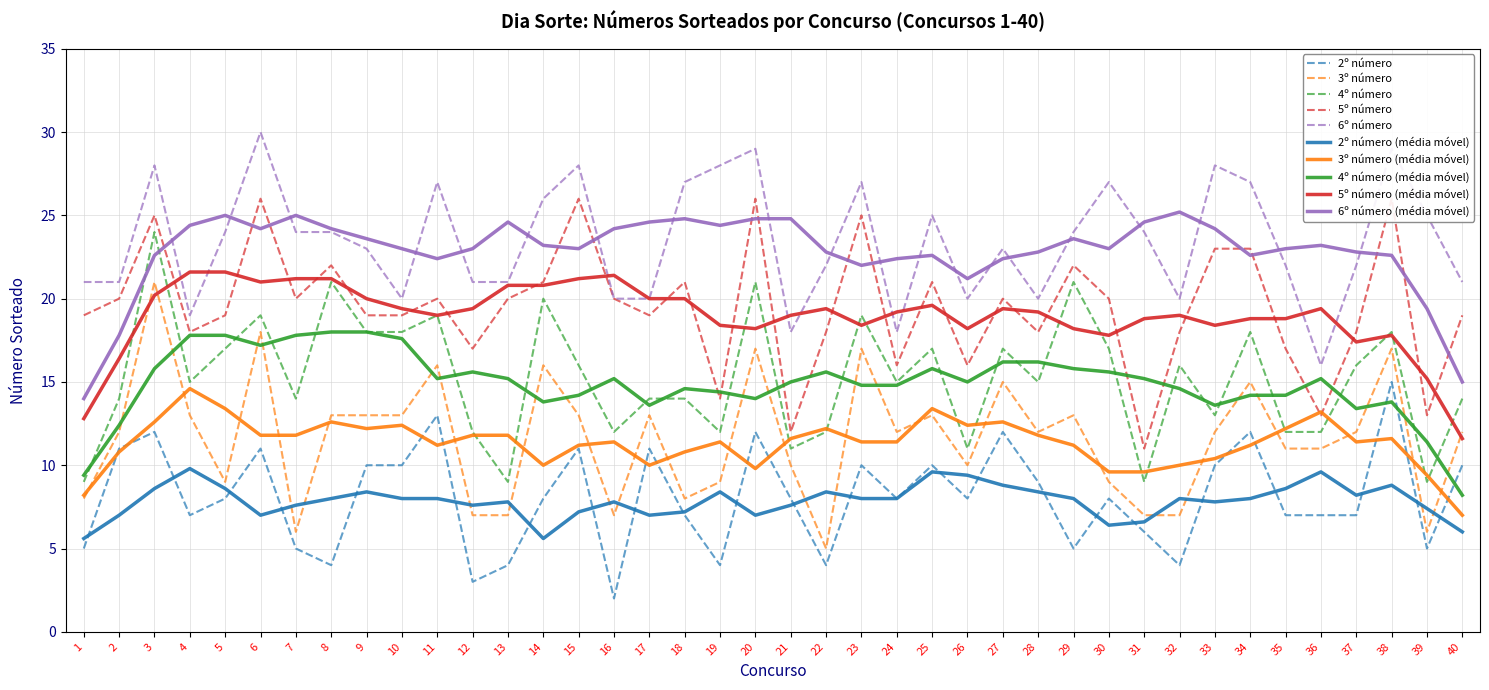

Reading left to right, transcribe all the data shown in this chart.

2º número: 1=5	2=11	3=12	4=7	5=8	6=11	7=5	8=4	9=10	10=10	11=13	12=3	13=4	14=8	15=11	16=2	17=11	18=7	19=4	20=12	21=8	22=4	23=10	24=8	25=10	26=8	27=12	28=9	29=5	30=8	31=6	32=4	33=10	34=12	35=7	36=7	37=7	38=15	39=5	40=10
3º número: 1=8	2=12	3=21	4=13	5=9	6=18	7=6	8=13	9=13	10=13	11=16	12=7	13=7	14=16	15=13	16=7	17=13	18=8	19=9	20=17	21=10	22=5	23=17	24=12	25=13	26=10	27=15	28=12	29=13	30=9	31=7	32=7	33=12	34=15	35=11	36=11	37=12	38=17	39=6	40=12
4º número: 1=9	2=14	3=24	4=15	5=17	6=19	7=14	8=21	9=18	10=18	11=19	12=12	13=9	14=20	15=16	16=12	17=14	18=14	19=12	20=21	21=11	22=12	23=19	24=15	25=17	26=11	27=17	28=15	29=21	30=17	31=9	32=16	33=13	34=18	35=12	36=12	37=16	38=18	39=9	40=14
5º número: 1=19	2=20	3=25	4=18	5=19	6=26	7=20	8=22	9=19	10=19	11=20	12=17	13=20	14=21	15=26	16=20	17=19	18=21	19=14	20=26	21=12	22=18	23=25	24=16	25=21	26=16	27=20	28=18	29=22	30=20	31=11	32=18	33=23	34=23	35=17	36=13	37=18	38=26	39=13	40=19
6º número: 1=21	2=21	3=28	4=19	5=24	6=30	7=24	8=24	9=23	10=20	11=27	12=21	13=21	14=26	15=28	16=20	17=20	18=27	19=28	20=29	21=18	22=22	23=27	24=18	25=25	26=20	27=23	28=20	29=24	30=27	31=24	32=20	33=28	34=27	35=22	36=16	37=22	38=29	39=25	40=21